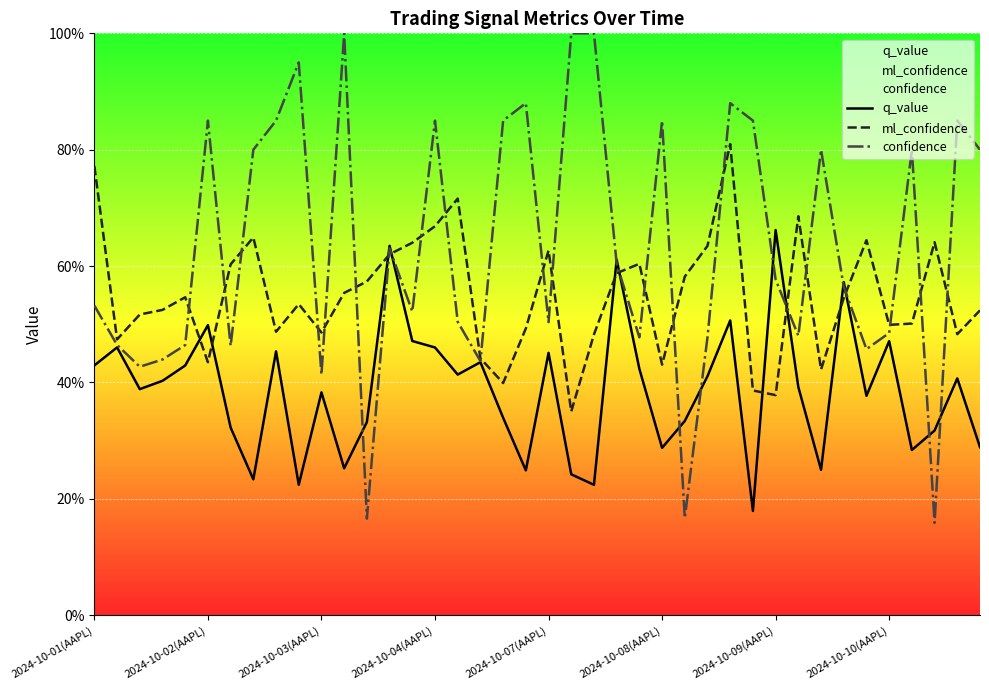

What is the average value of the confidence series?

0.6